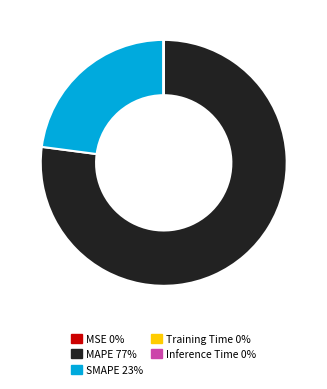

Which slice is the largest?

MAPE